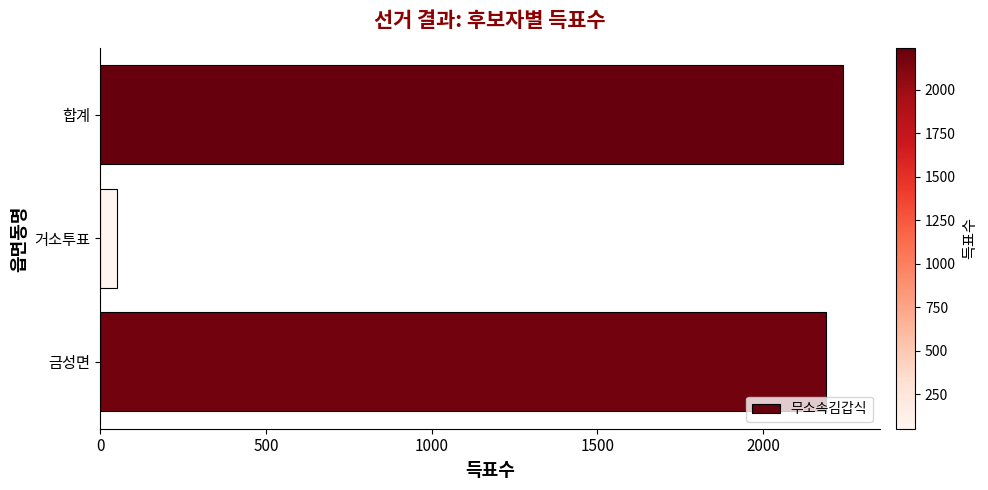

Reading top to bottom, transcribe all the data shown in this chart.

합계=2240	거소투표=51	금성면=2189